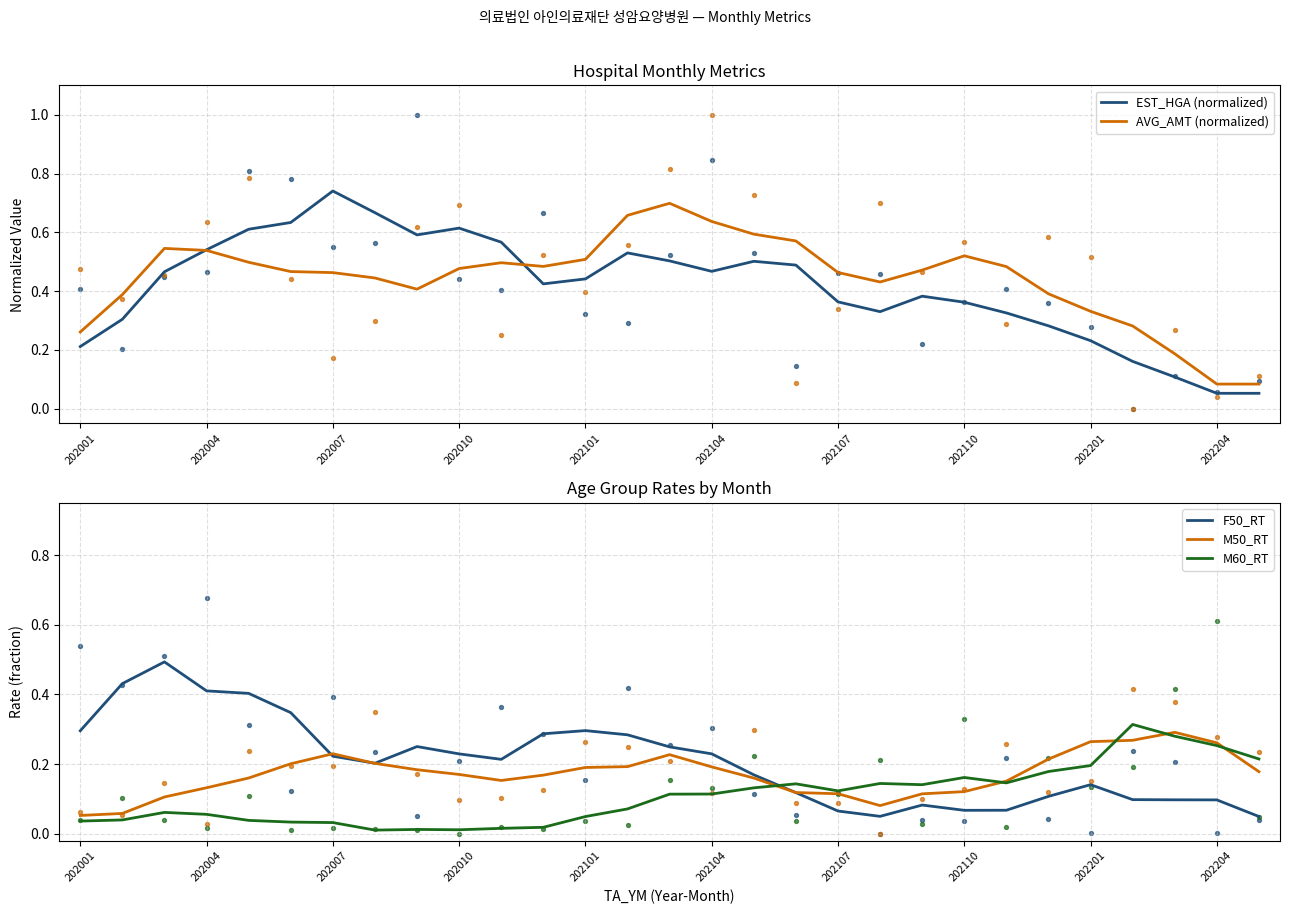

Which series contains the lowest Y value?

M60_RT